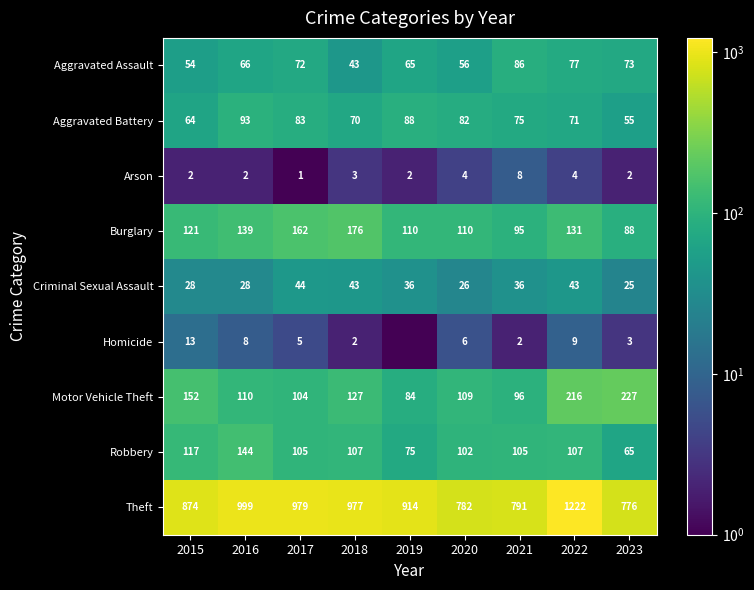

The value of Motor Vehicle Theft at 2016 is 110.0. True or false?

True